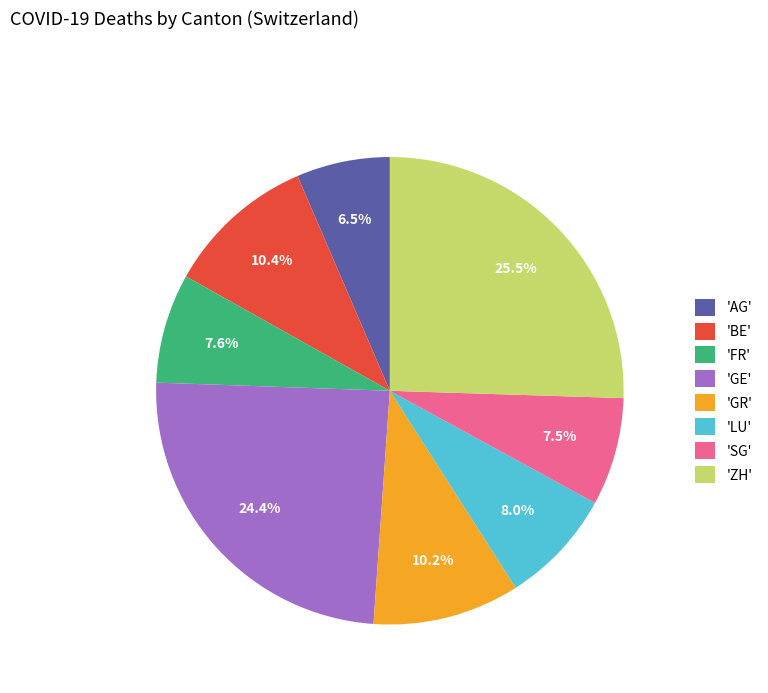

Do 'GE' and 'GR' together represent more than half of the pie?

No